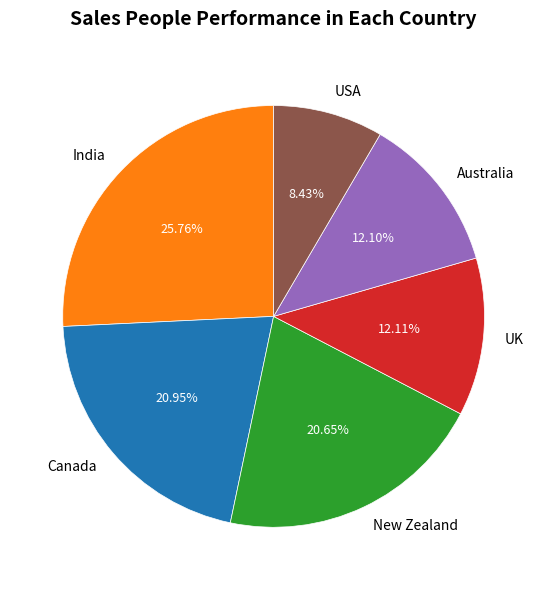

Which slice is the smallest?

USA